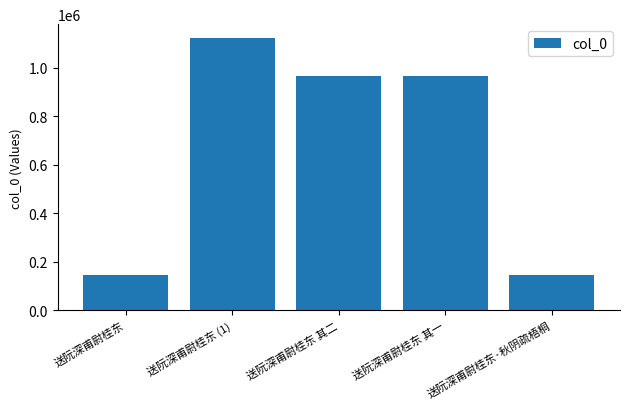

Is it true that the value at 送阮深甫尉桂东 其一 is 963986?

True